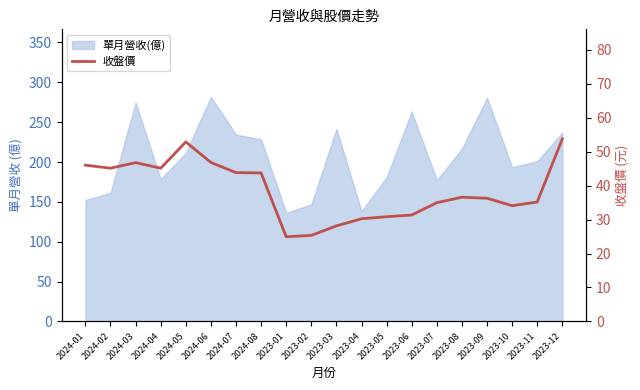

List the labels in order of value, largest first.

2023-12, 2024-05, 2024-06, 2024-03, 2024-01, 2024-02, 2024-04, 2024-07, 2024-08, 2023-08, 2023-09, 2023-11, 2023-07, 2023-10, 2023-06, 2023-05, 2023-04, 2023-03, 2023-02, 2023-01